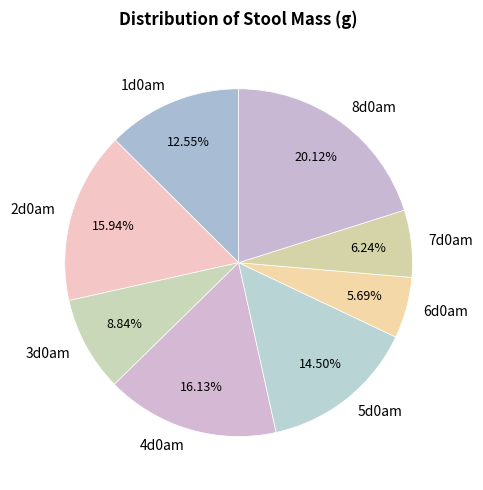

Combined, what portion of the pie is 2d0am and 1d0am?

28.5%